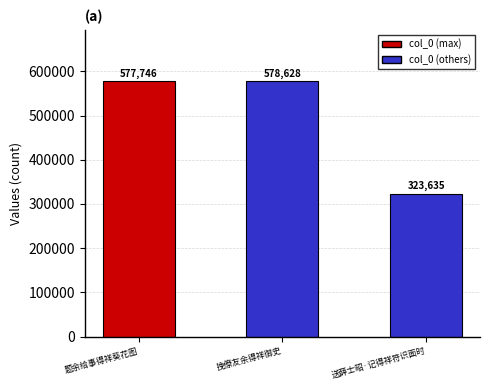

The value at 挽僚友余得祥御史 is 578628. True or false?

True